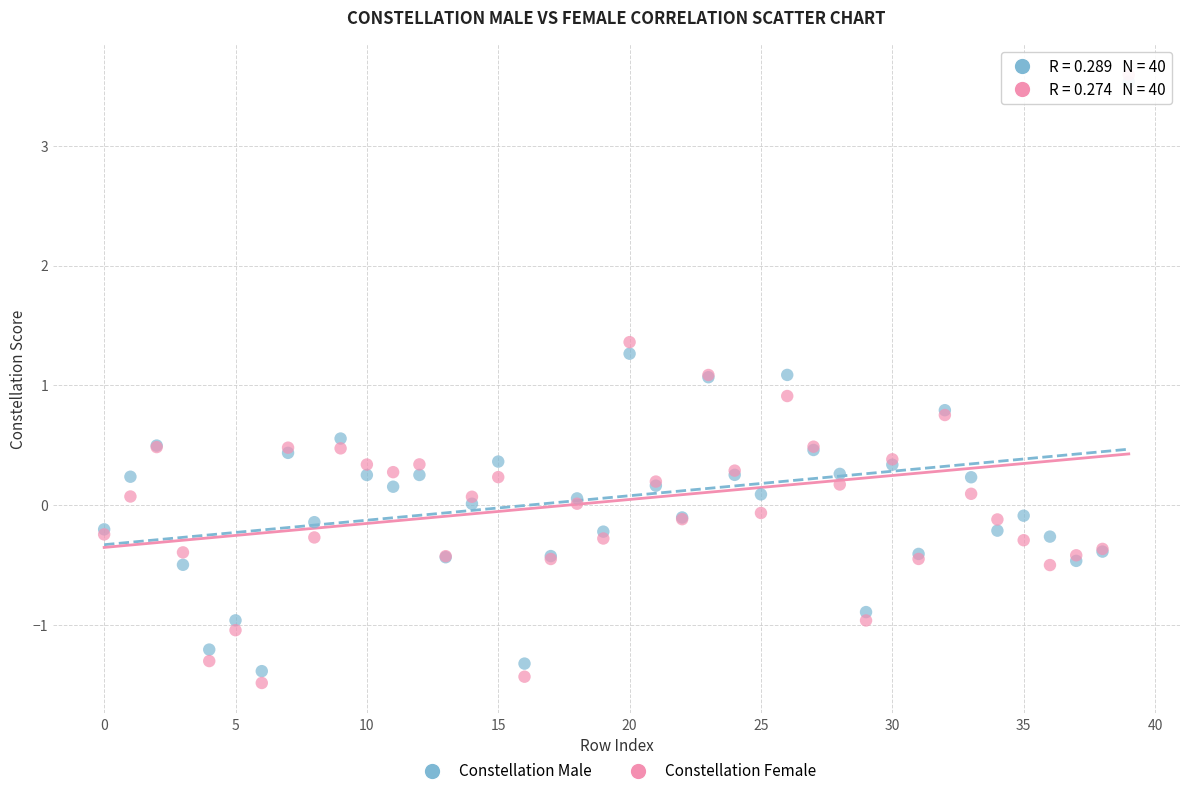

Which series has the widest spread of Y values?

Constellation Female